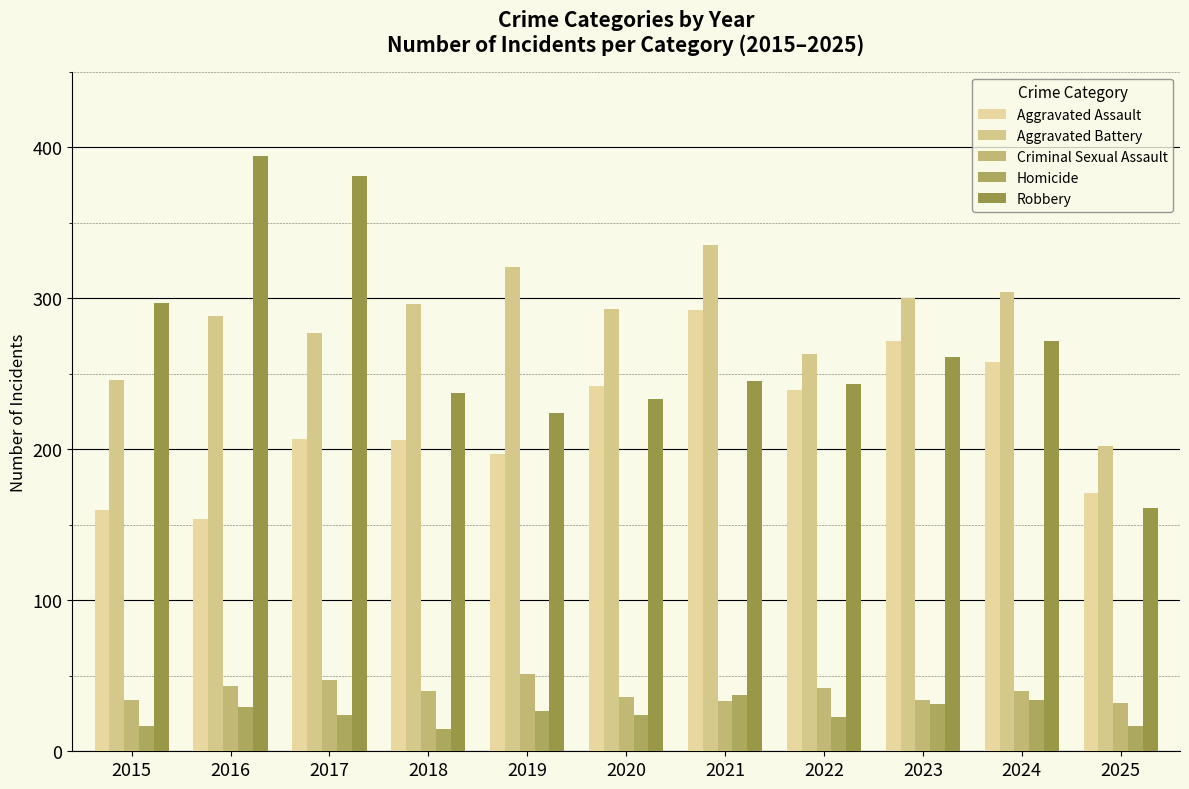

What is the highest value of the Aggravated Assault series?

292